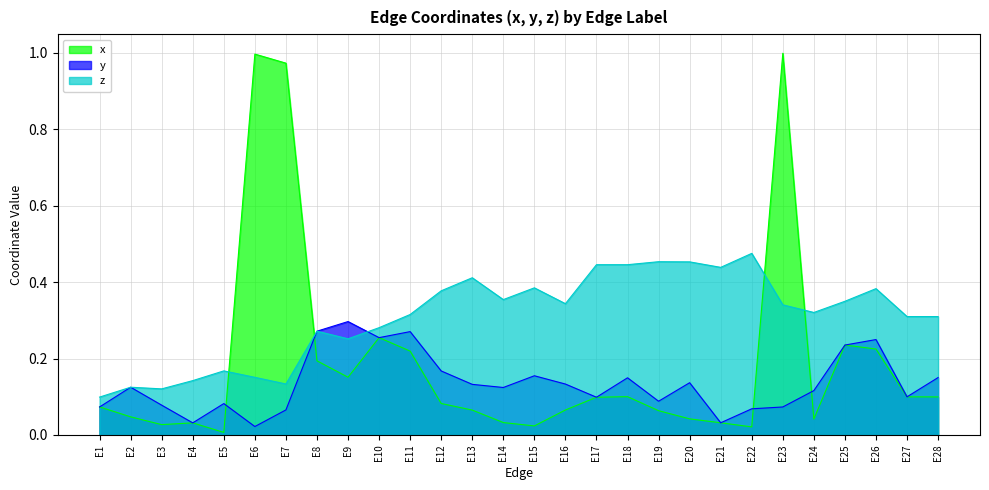

Which series has the widest spread of values?

x